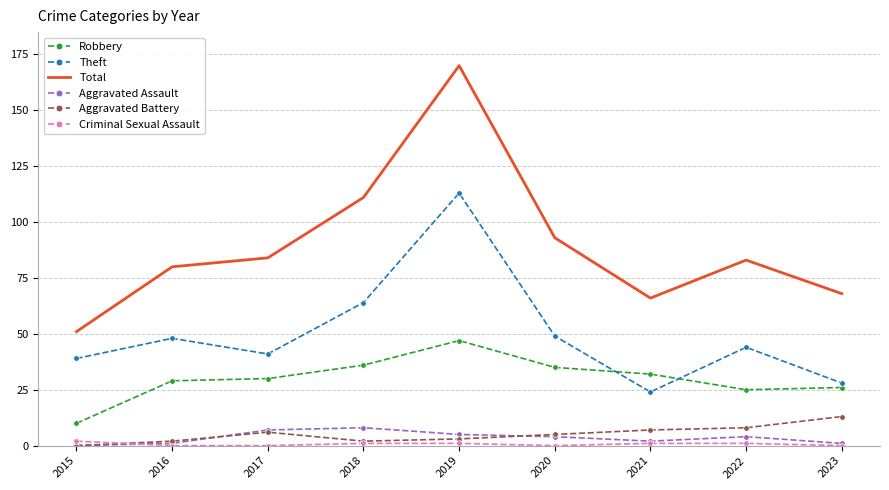

At which category is the sum across all series the highest?

2019